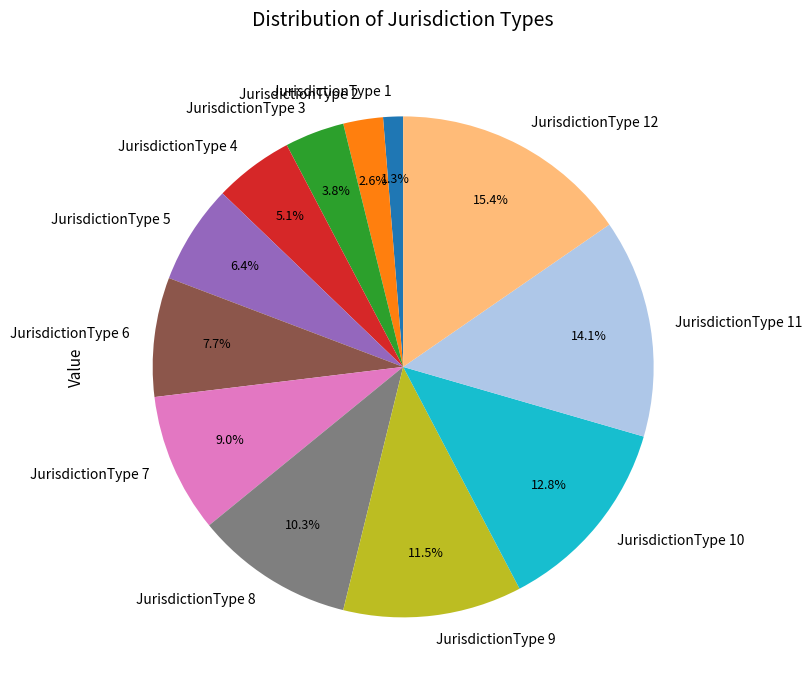

Is there a majority slice in this chart?

No